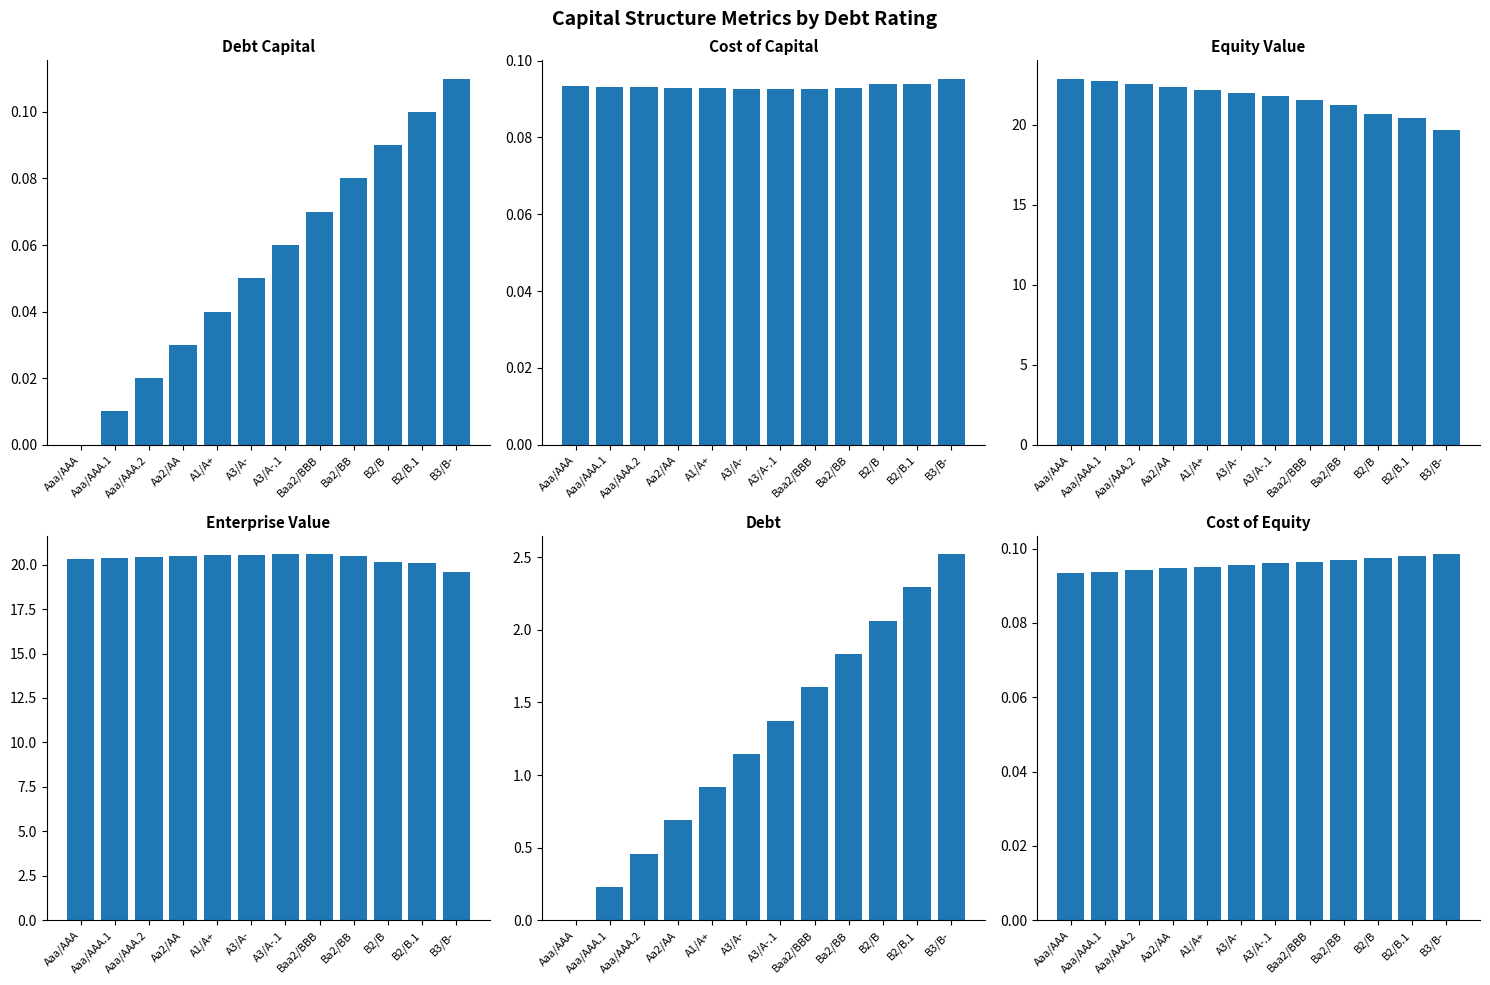

True or false: Cost of Equity has a value of 0.1 at A1/A+.

True